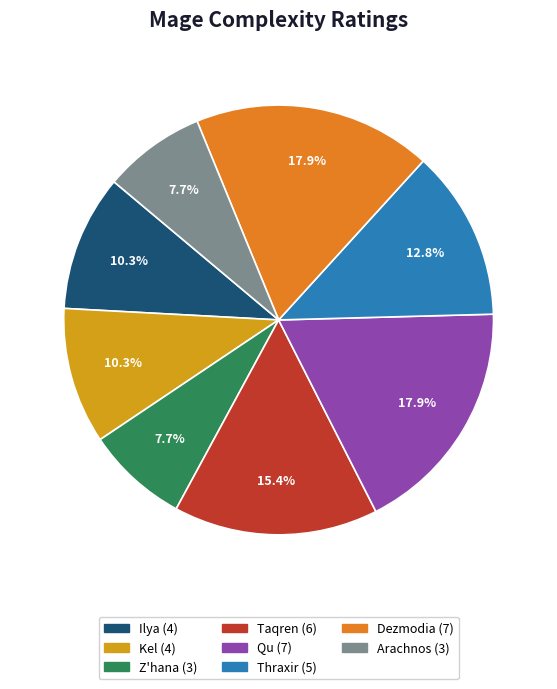

Does Thraxir represent more than half of the total?

No